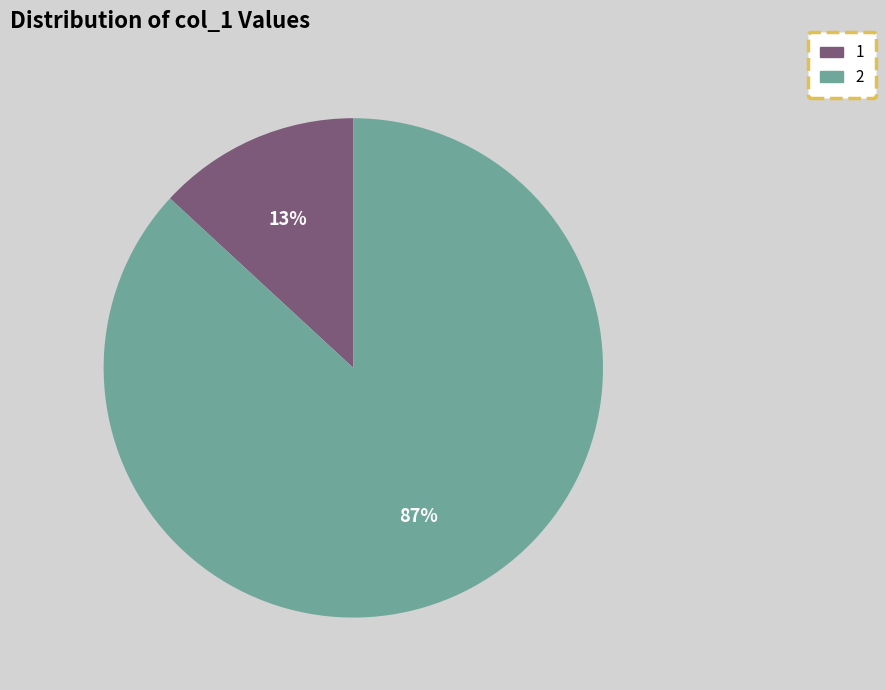

To the nearest percent, what percentage of the pie is 1?

13%